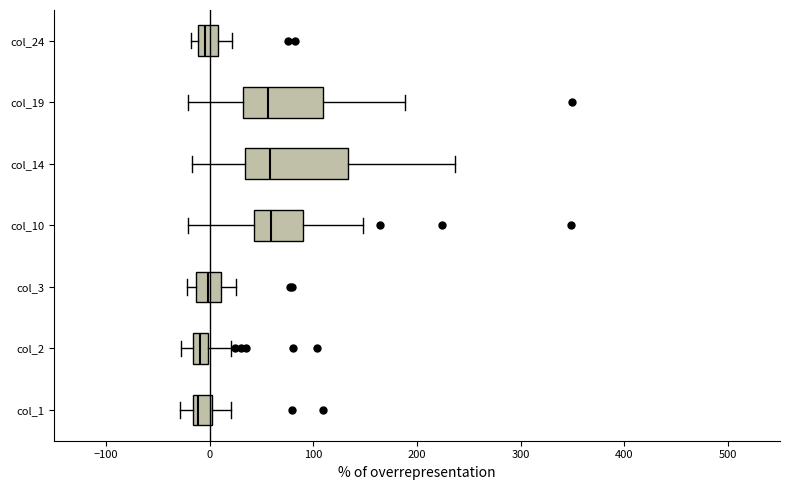

Where is the left edge of the box for col_24 on the x-axis? The values are not printed on the chart, so give them approximately, as read against the axis.

-10